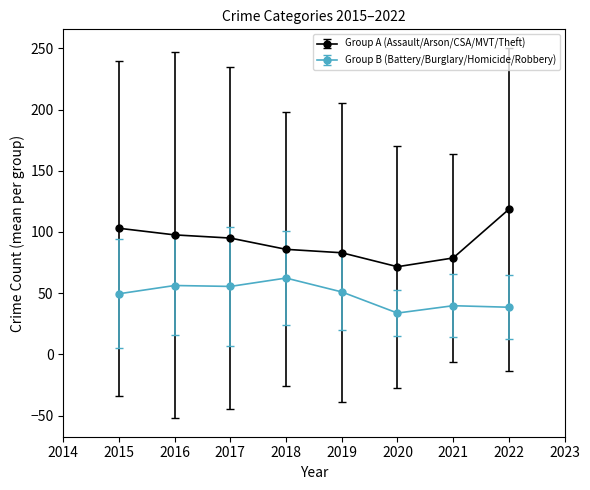

Is the value of Group B (Battery/Burglary/Homicide/Robbery) at 2017 greater than the value of Group A (Assault/Arson/CSA/MVT/Theft) at 2017?

No